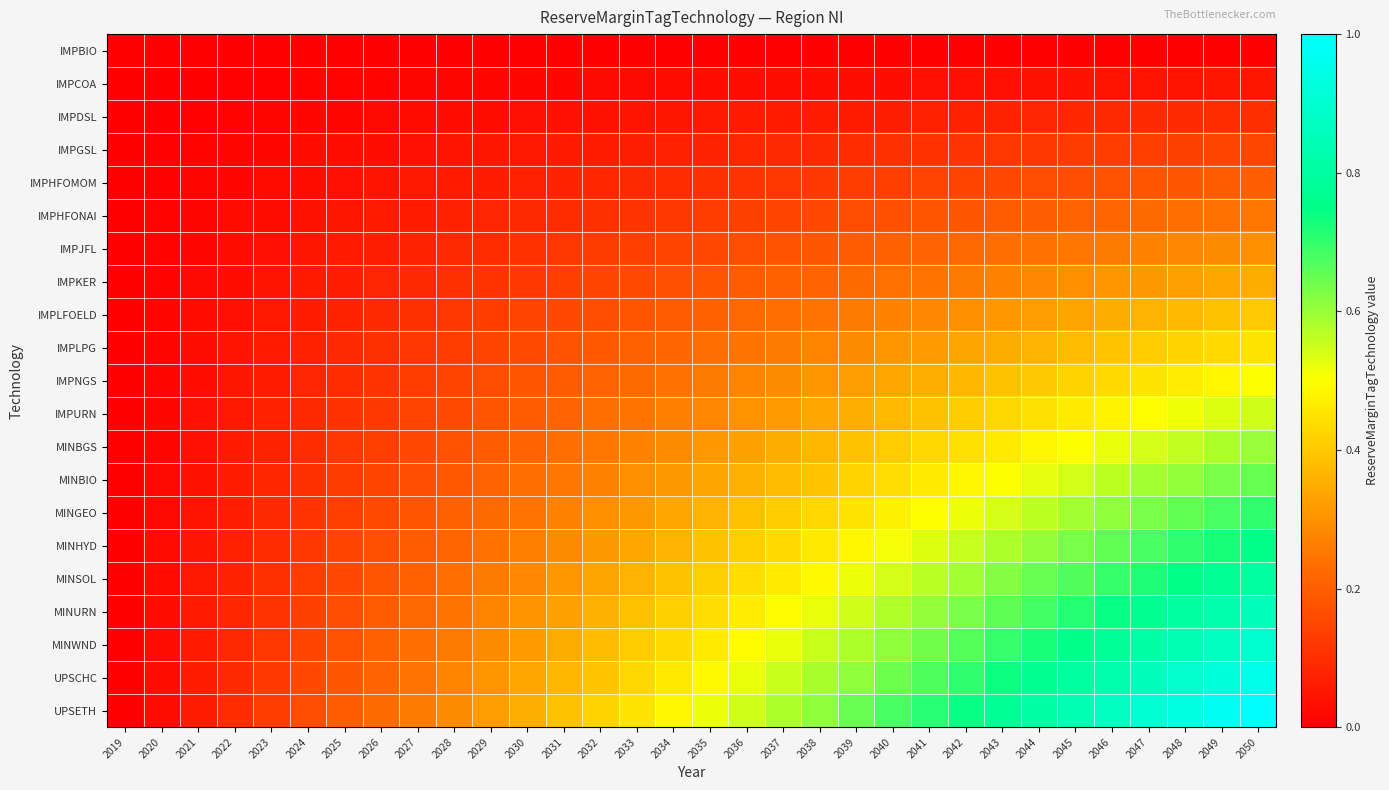

At how many categories does at least one series exceed 0?

31